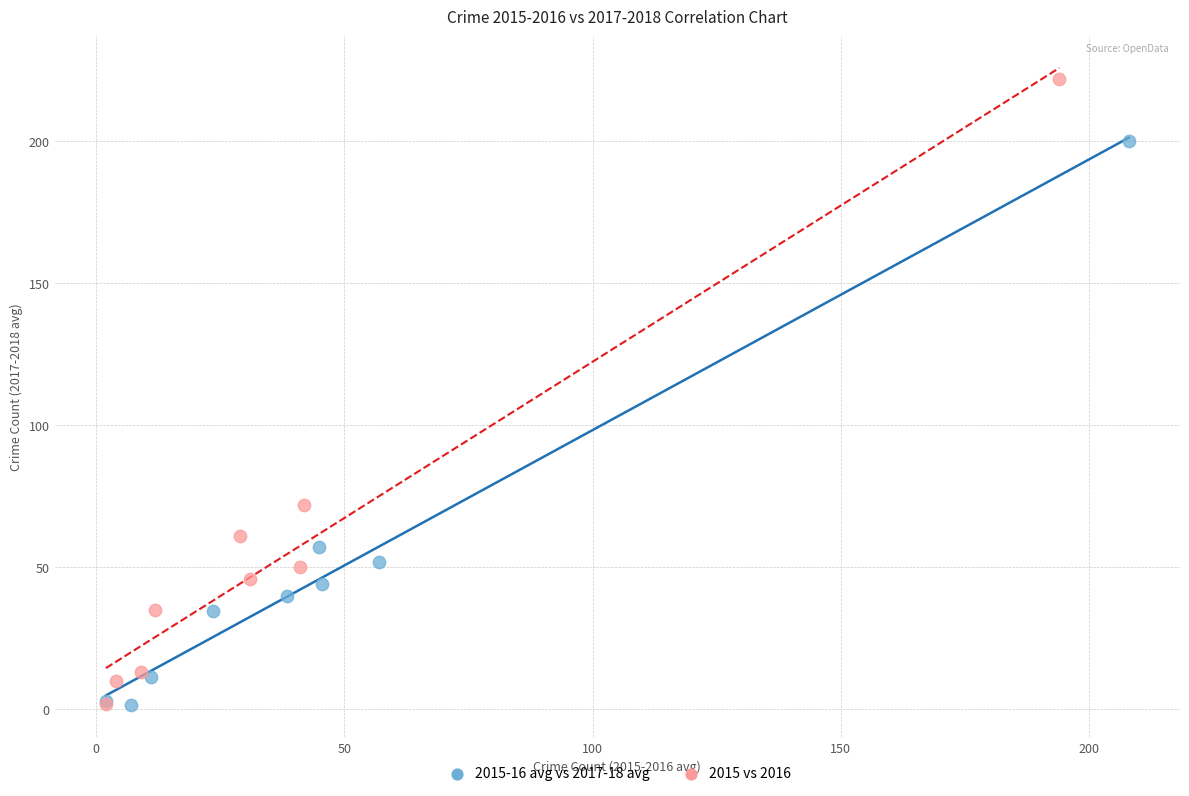

What are all the series names shown in the legend?

2015-16 avg vs 2017-18 avg, 2015 vs 2016